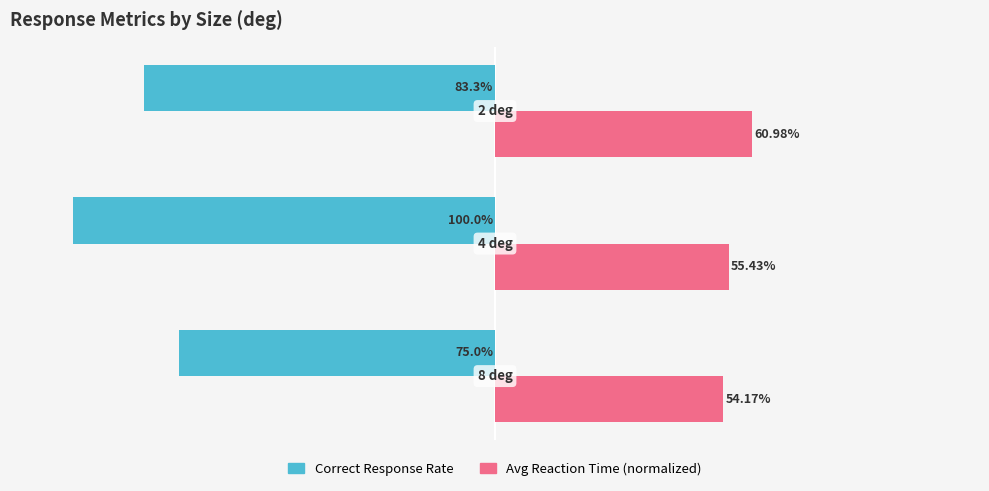

Rank the series by their average value, from lowest to highest.

Correct Response Rate, Avg Reaction Time (normalized)